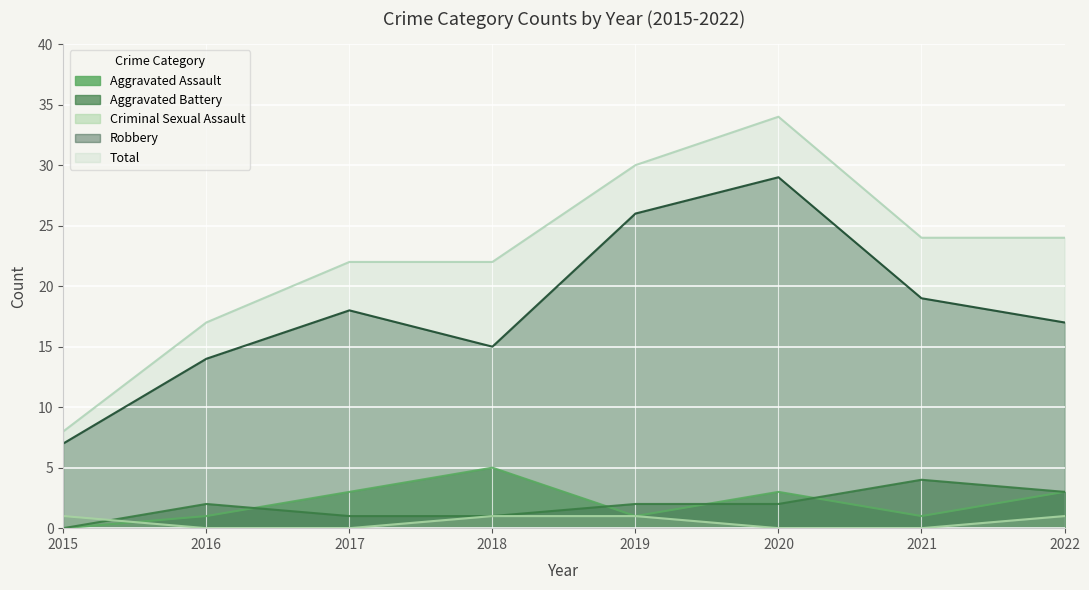

Which category has the highest value in the Aggravated Battery series?

2021